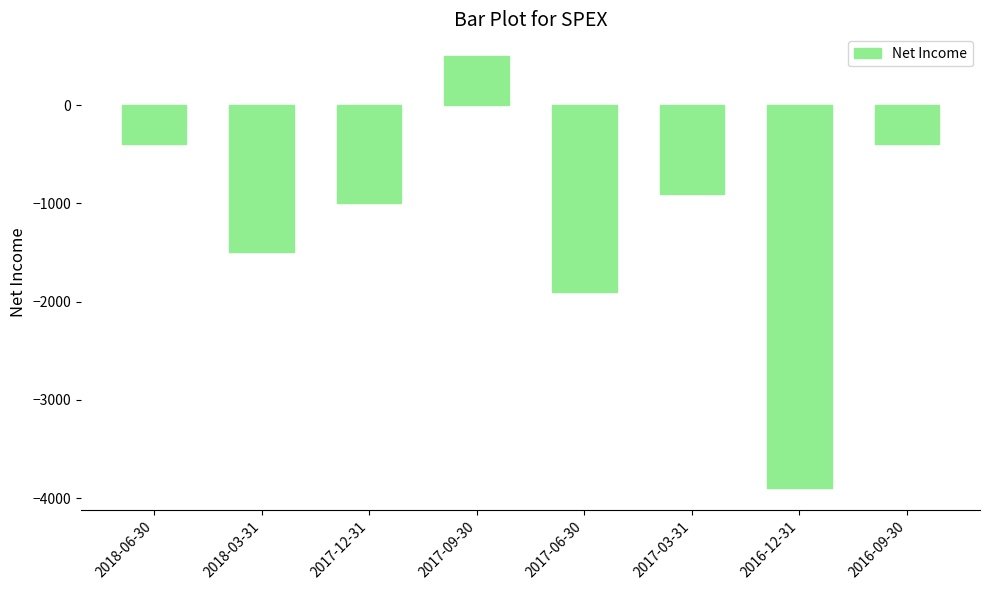

How many categories are shown in the chart?

8